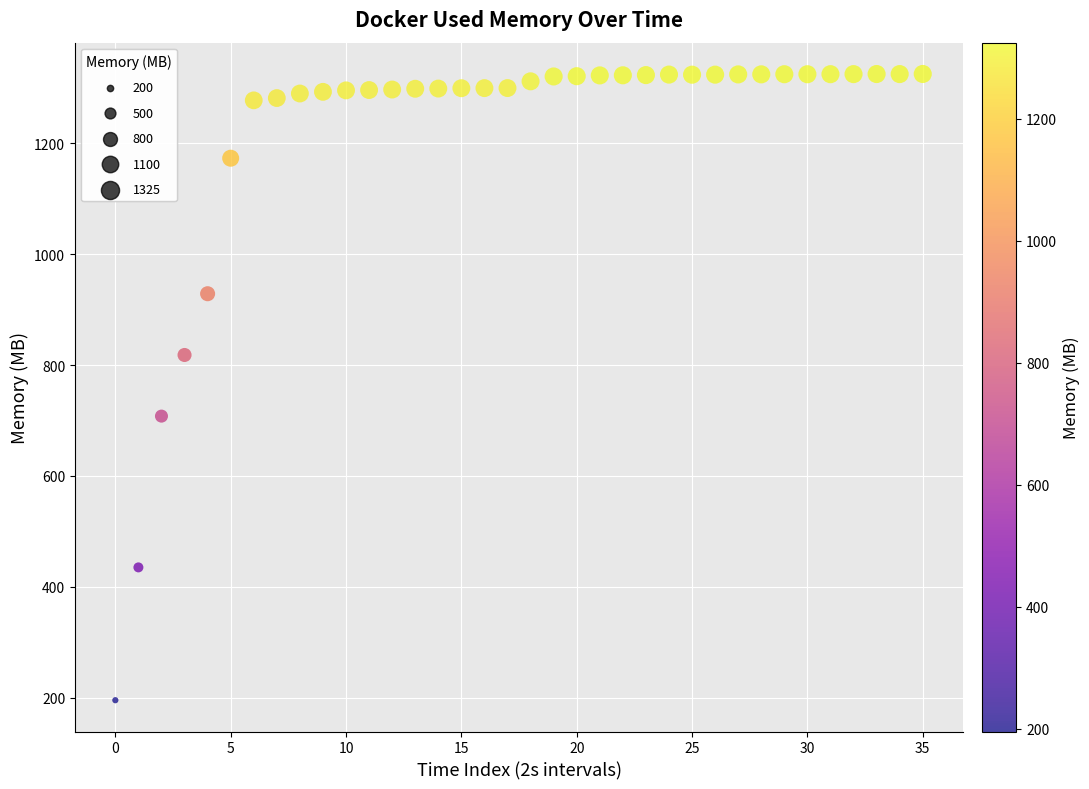

What is the range of Y values (max minus min)?

1129.6